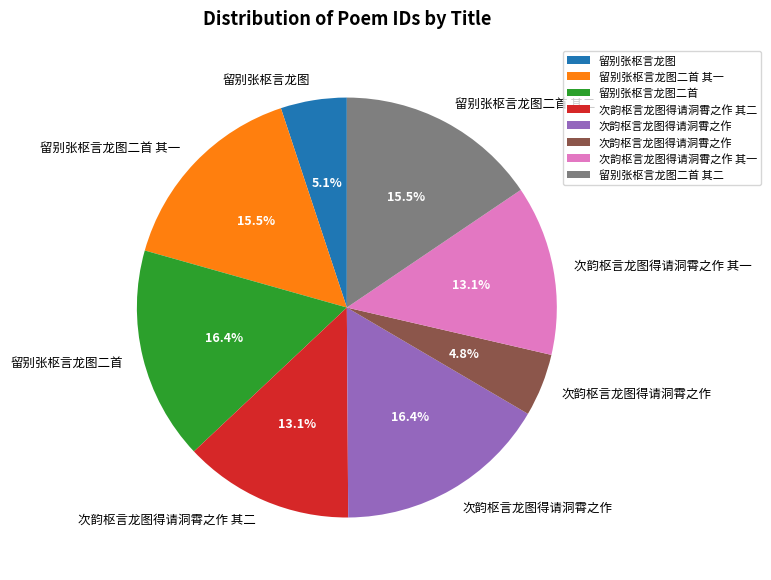

Does any single category account for the majority?

No